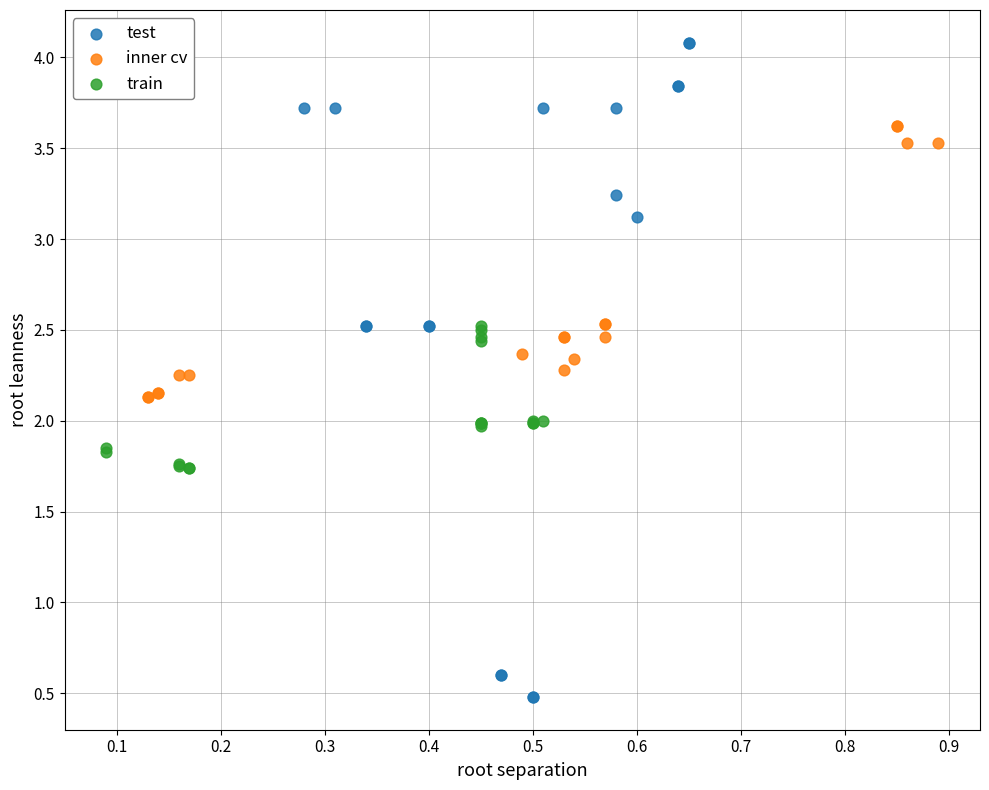

Which series has the widest spread of Y values?

test